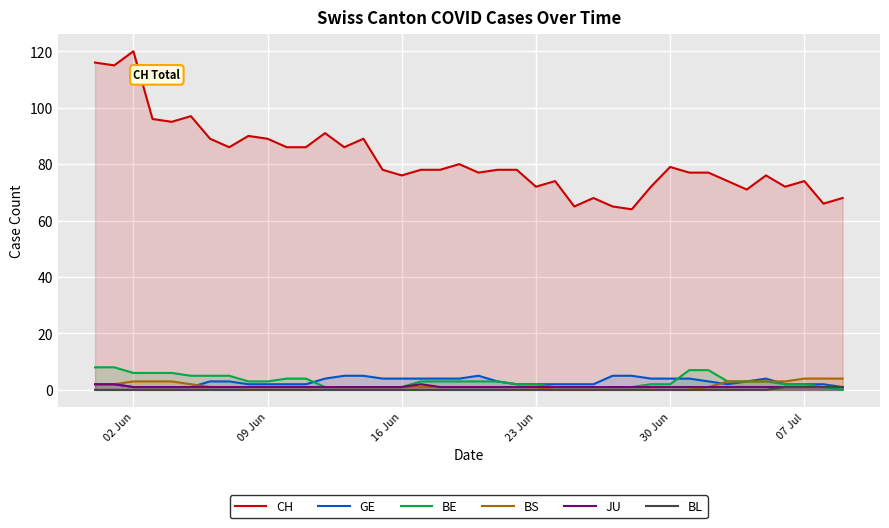

What is the difference between the second highest and second lowest values in the BL series?

1